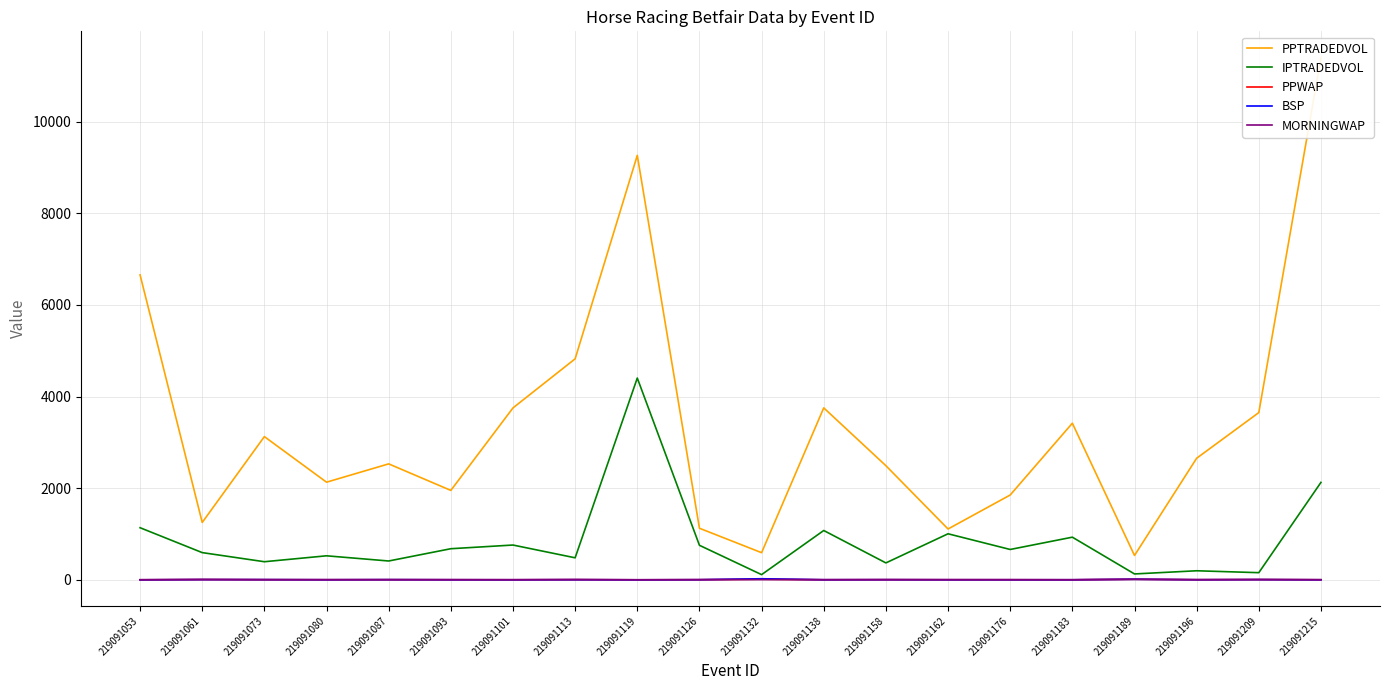

At 219091093, list the series in order from smallest to largest.

PPWAP, BSP, MORNINGWAP, IPTRADEDVOL, PPTRADEDVOL